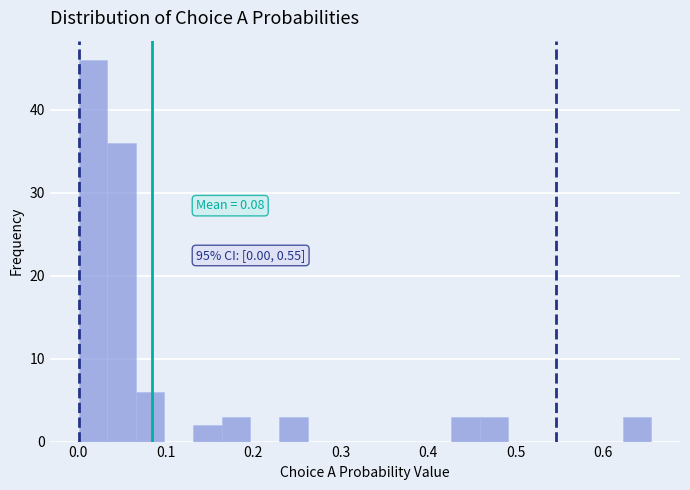

Around what value on the x-axis is the tallest bar? Give the approximate position of its centre, as read against the axis.

0.02